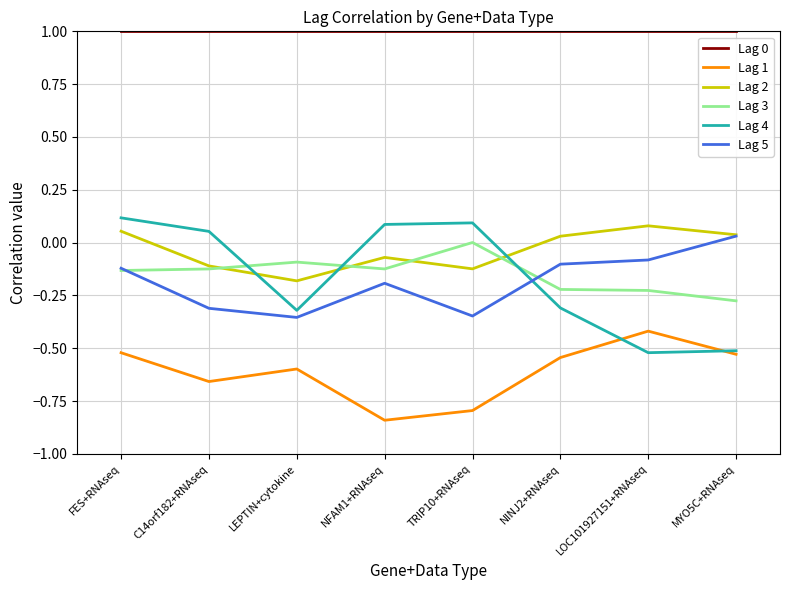

Which series has the largest range (max minus min)?

Lag 4